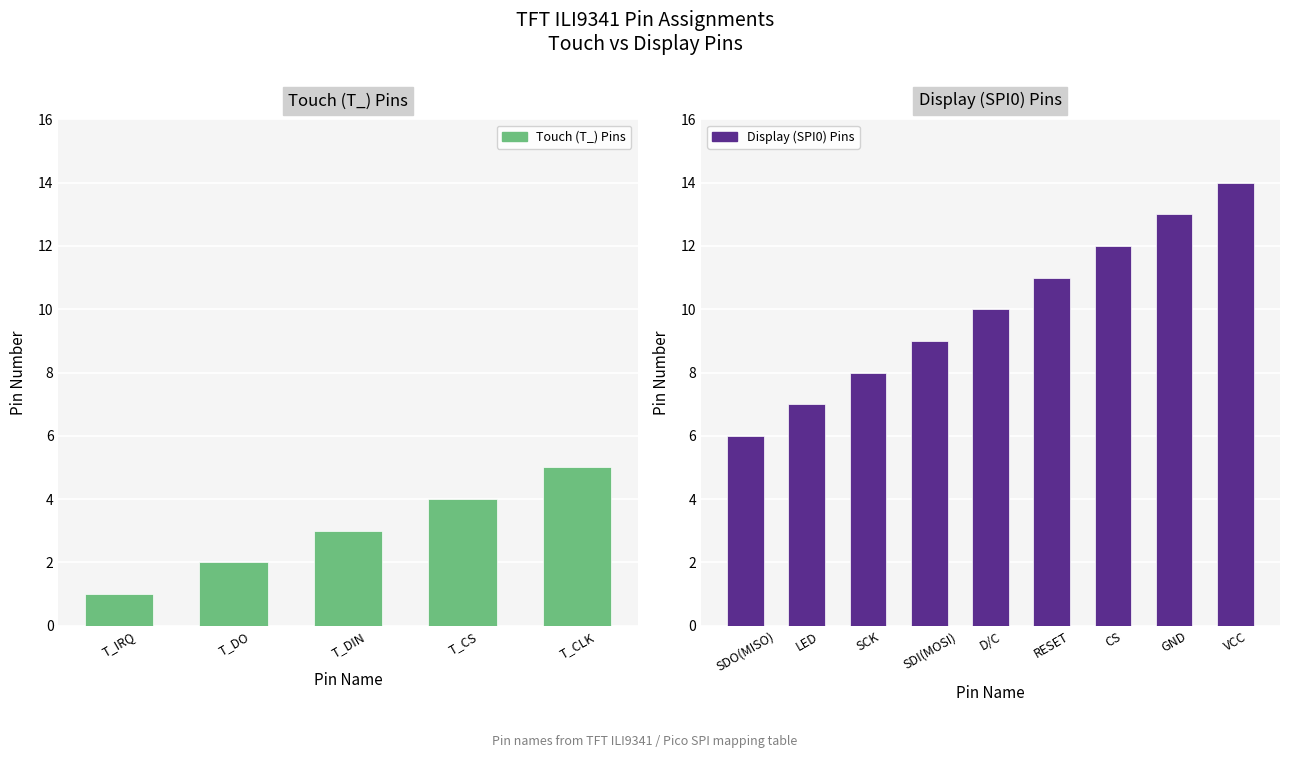

Does the chart contain stacked bars?

No